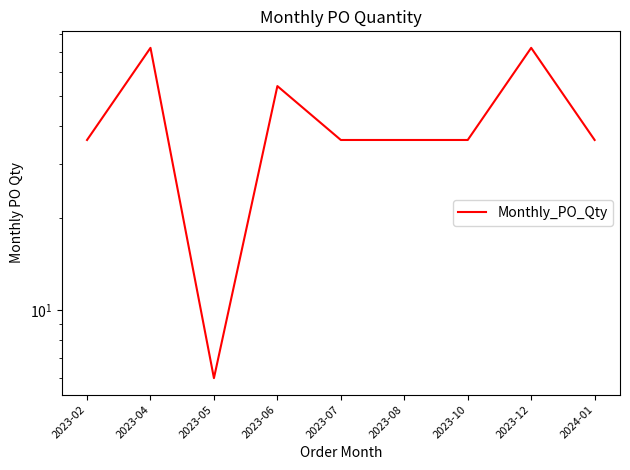

Reading left to right, what are all the values shown in this chart?

36	72	6	54	36	36	36	72	36